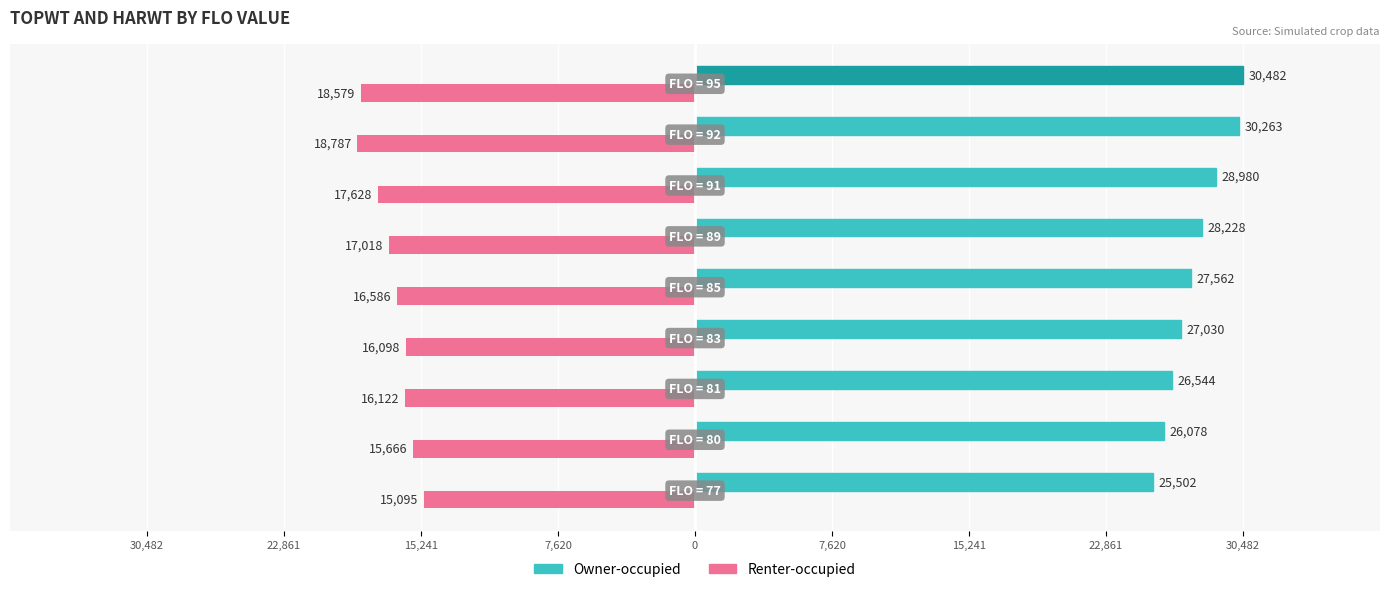

Which series has the largest total across all categories?

Owner-occupied